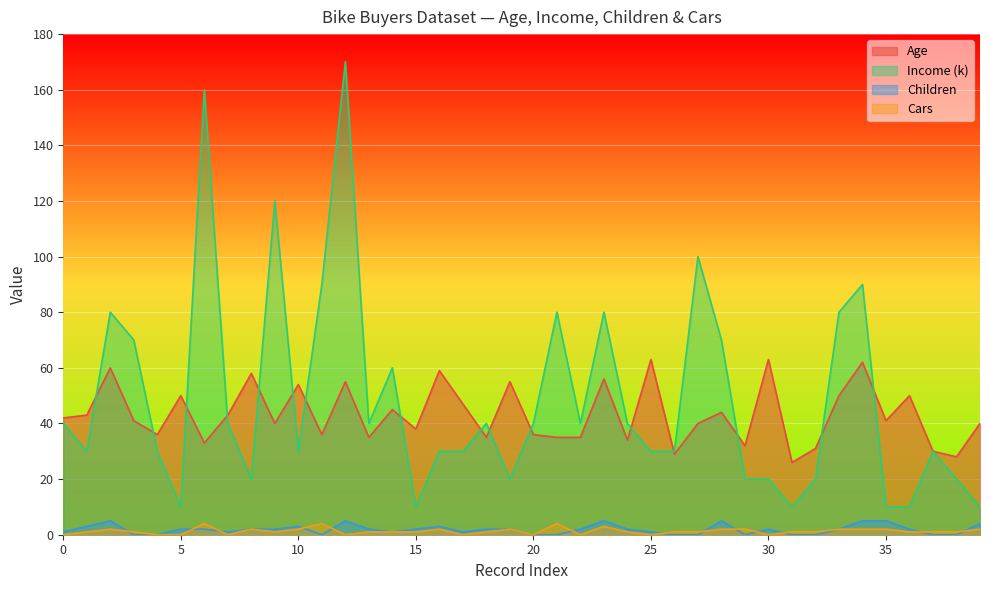

What is the sum of all Children values?

74